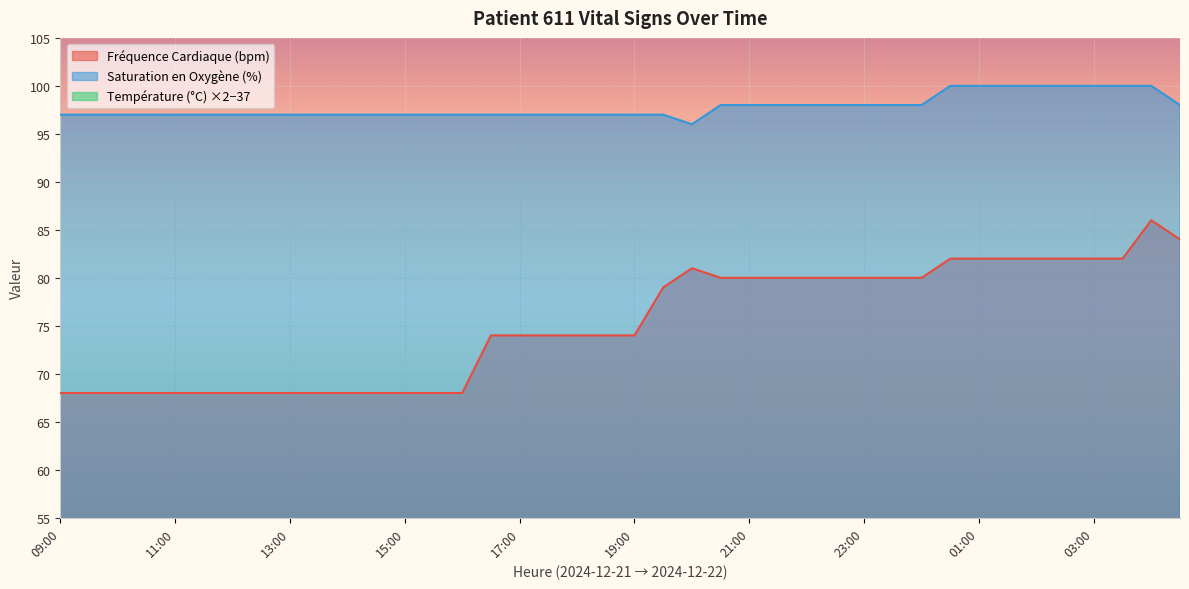

How many Saturation en Oxygène (%) values are between 97 and 98?

31